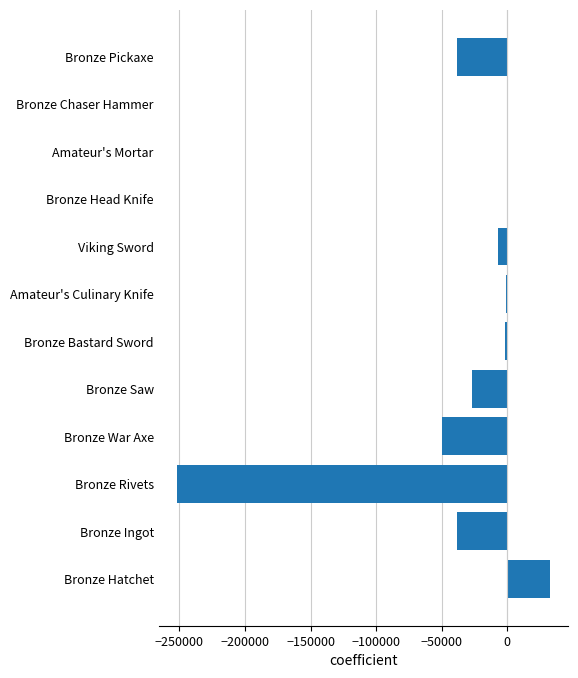

Are the bars grouped side by side (vs. stacked)?

No